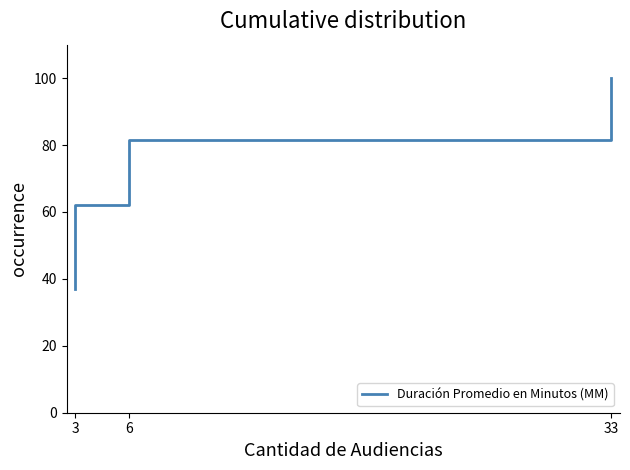

What is the value of the 3rd point from the left?

37.0